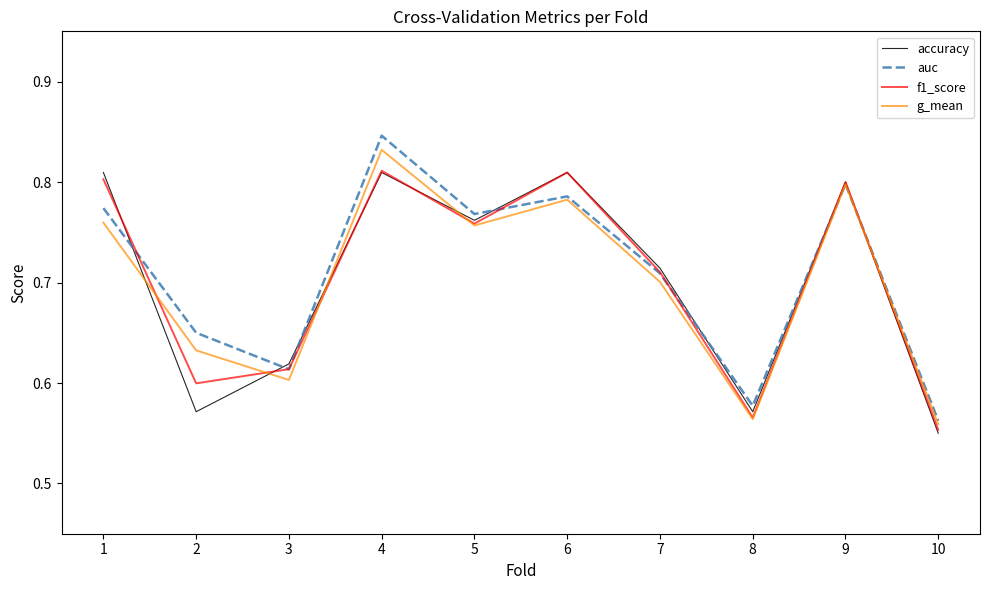

Where is accuracy nearest to the value 0?

10